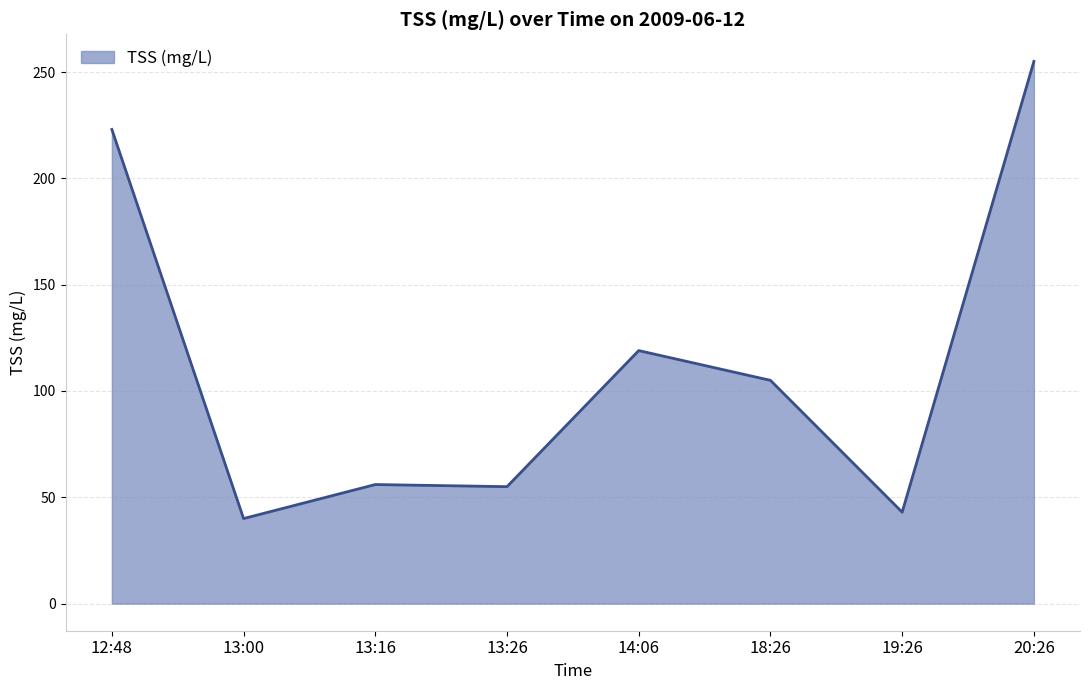

What position from the right is 18:26?

3